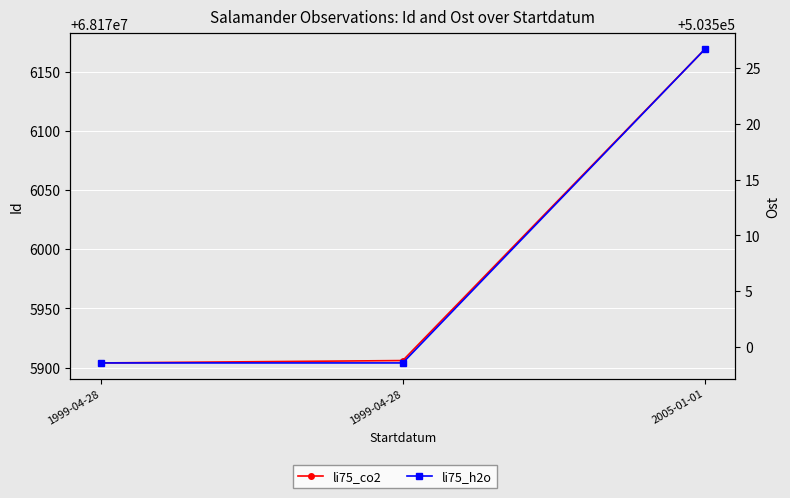

Does the chart display data point markers on the line(s)?

Yes